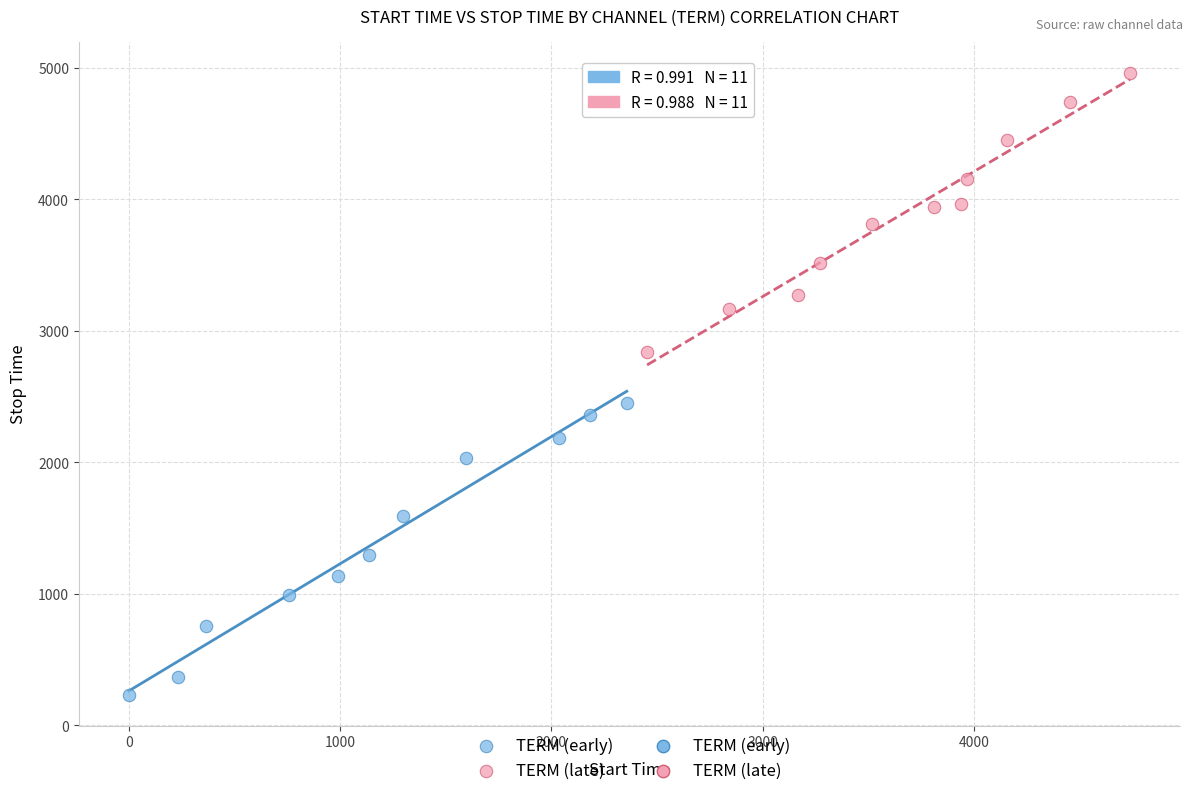

Which series reaches the maximum Y coordinate?

TERM (late)